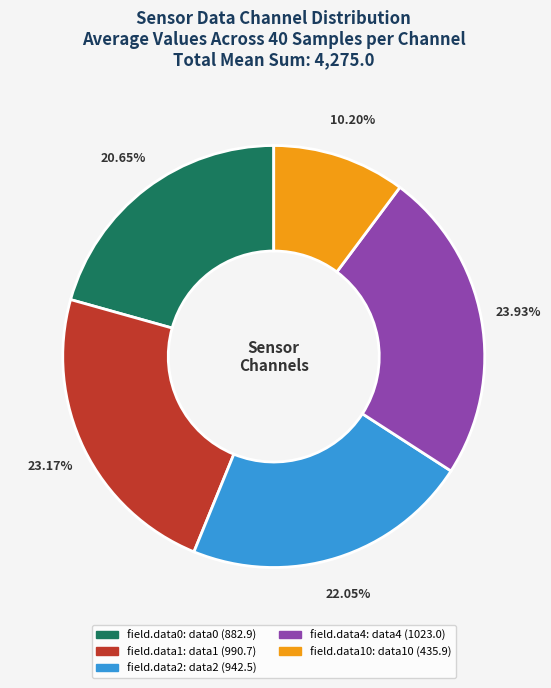

How many slices are in this pie chart?

5